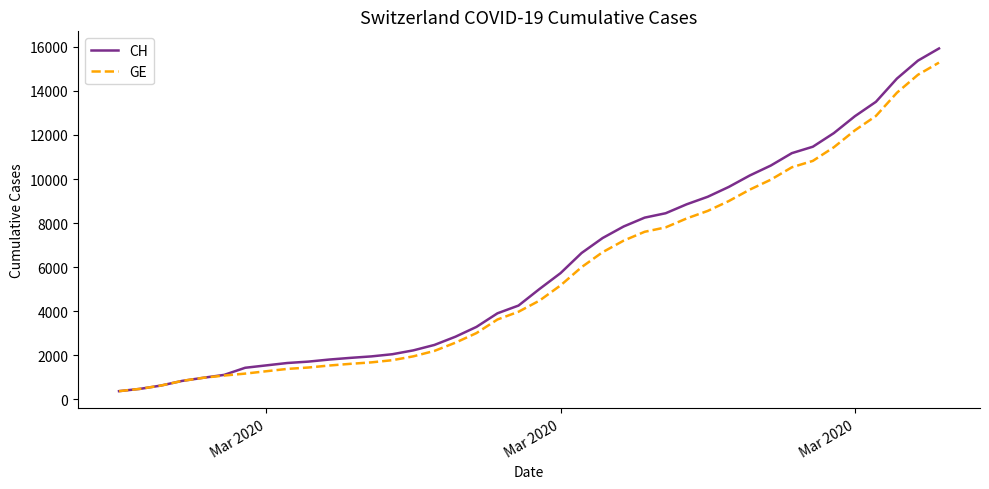

Rank the series by their maximum value, from highest to lowest.

CH, GE